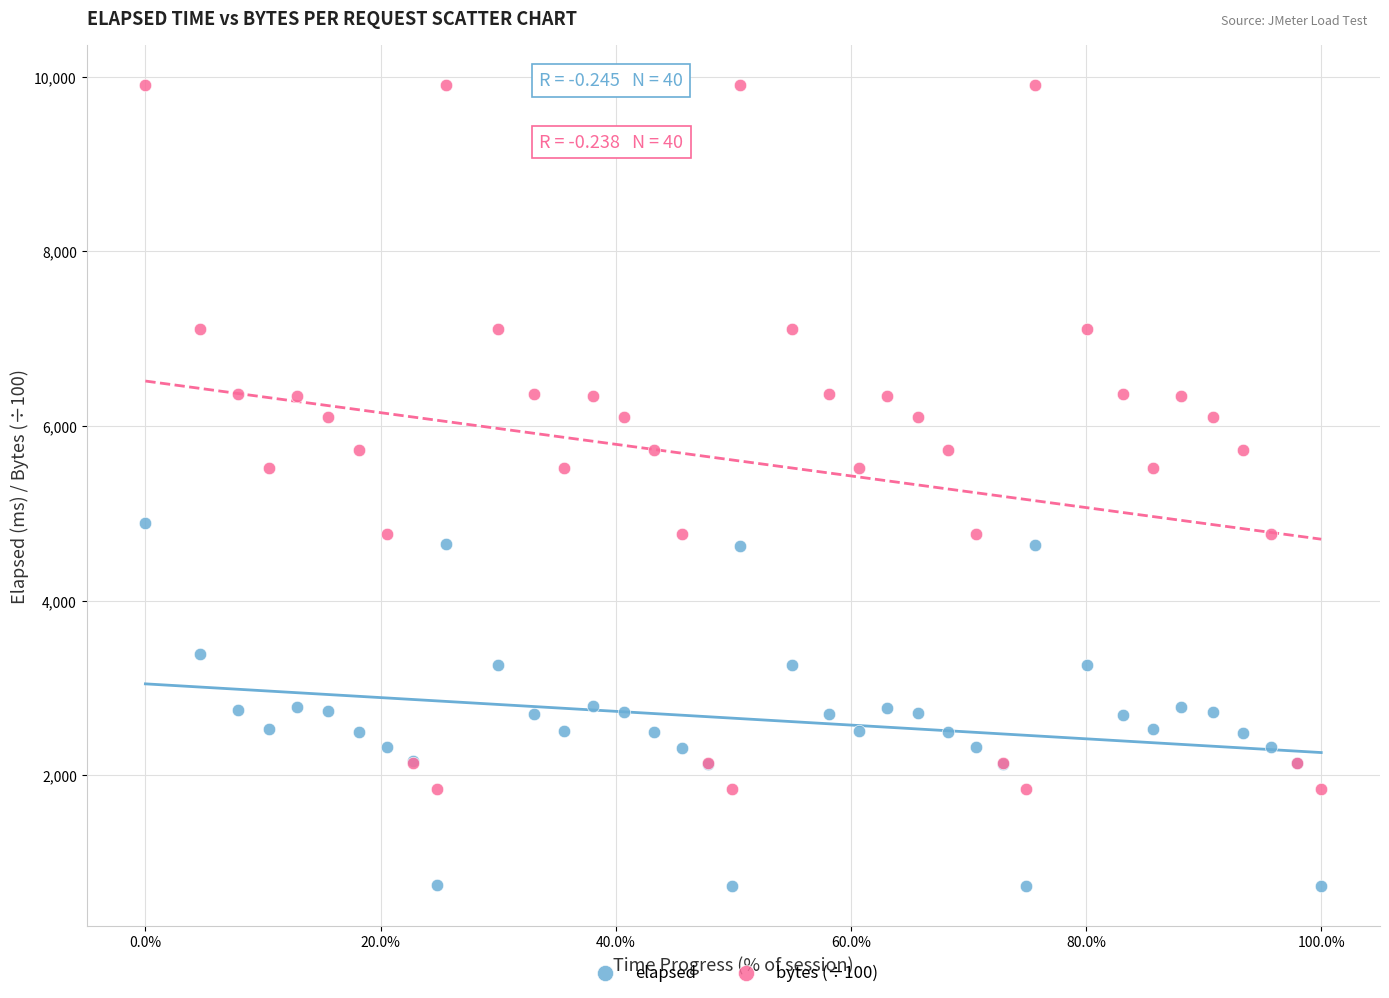

Which series has the widest spread of Y values?

bytes (÷100)